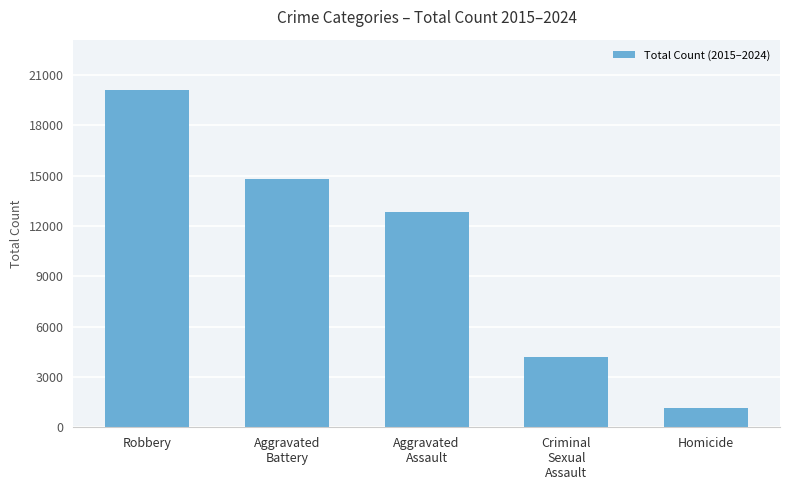

How many categories are shown in the chart?

5